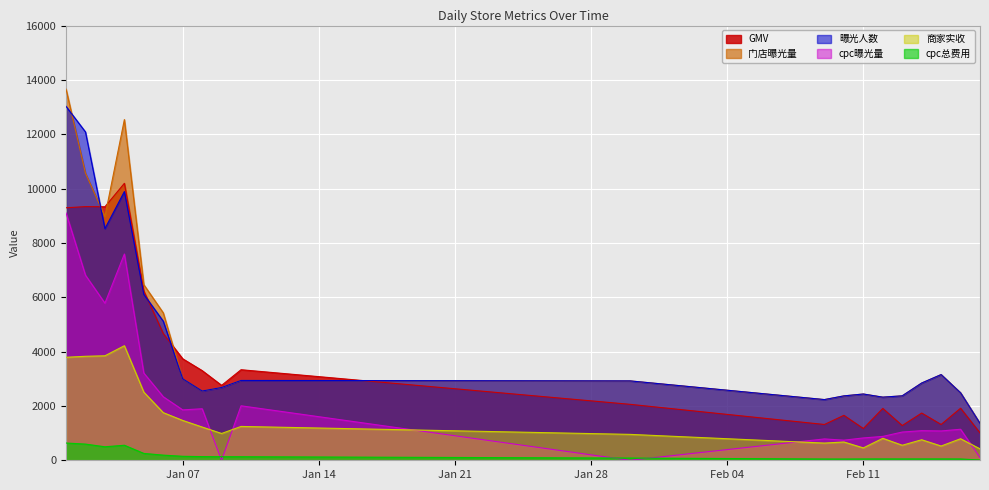

What are all the series names shown in the legend?

GMV, 门店曝光量, 曝光人数, cpc曝光量, 商家实收, cpc总费用